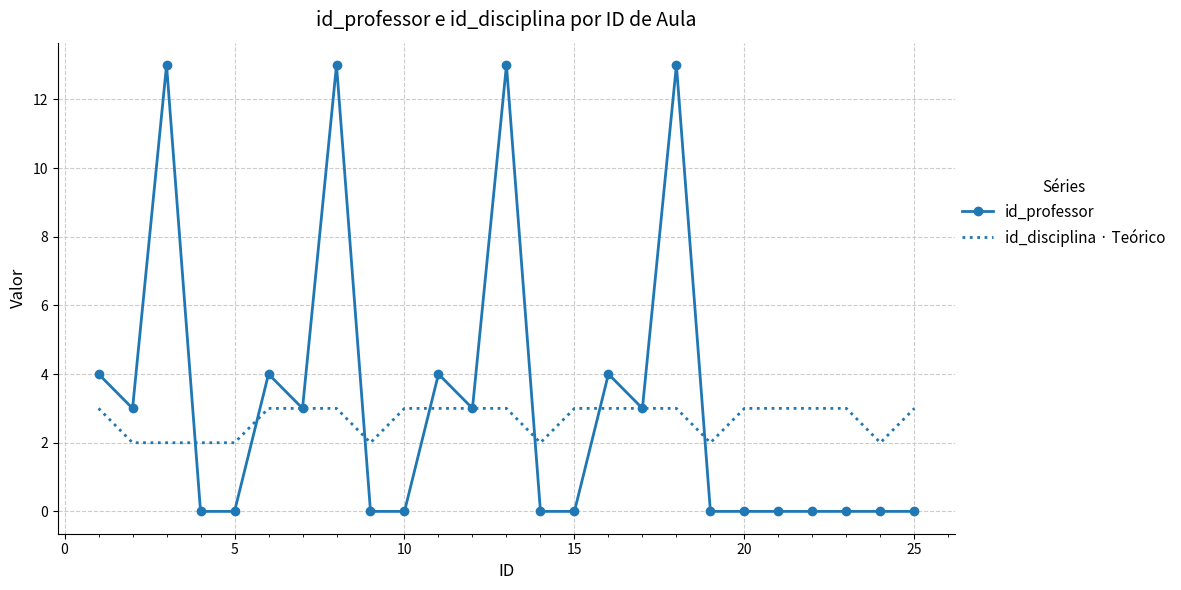

List the series in order of their peak value, lowest first.

id_disciplina · Teórico, id_professor